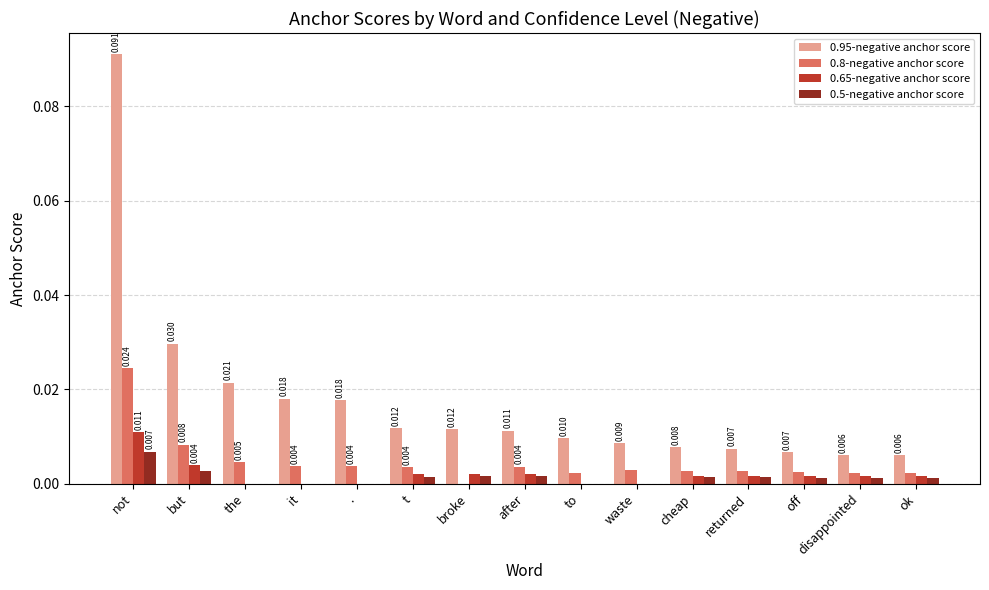

Which category has the highest value across all series?

not